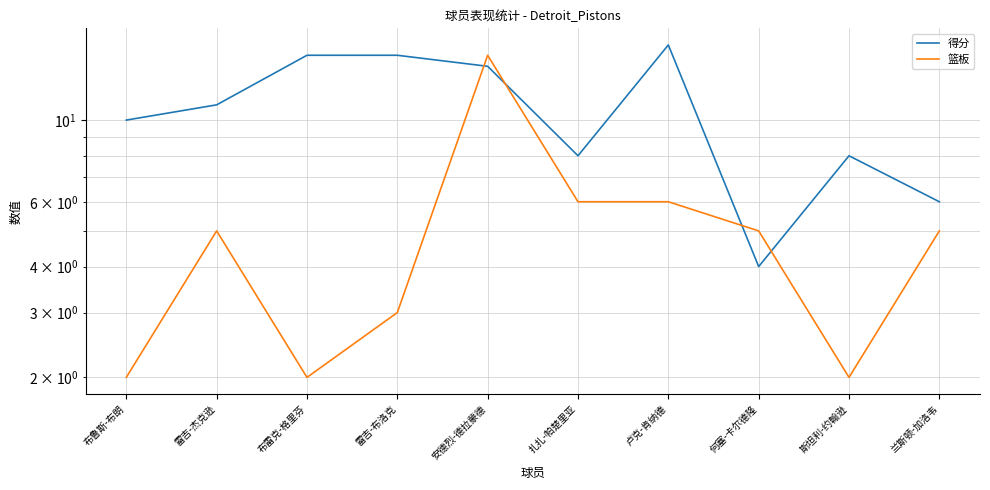

Reading left to right, list all the values displayed in this chart.

得分: 布鲁斯-布朗=10	雷吉-杰克逊=11	布雷克-格里芬=15	雷吉-布洛克=15	安德烈-德拉蒙德=14	扎扎-帕楚里亚=8	卢克-肯纳德=16	何塞-卡尔德隆=4	斯坦利-约翰逊=8	兰斯顿-加洛韦=6
篮板: 布鲁斯-布朗=2	雷吉-杰克逊=5	布雷克-格里芬=2	雷吉-布洛克=3	安德烈-德拉蒙德=15	扎扎-帕楚里亚=6	卢克-肯纳德=6	何塞-卡尔德隆=5	斯坦利-约翰逊=2	兰斯顿-加洛韦=5